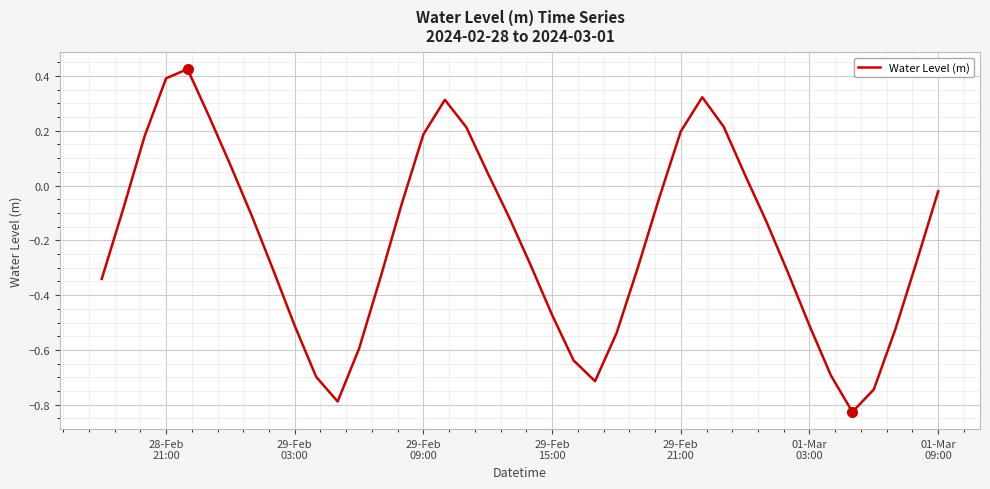

What is the difference between the maximum and minimum values?

1.3